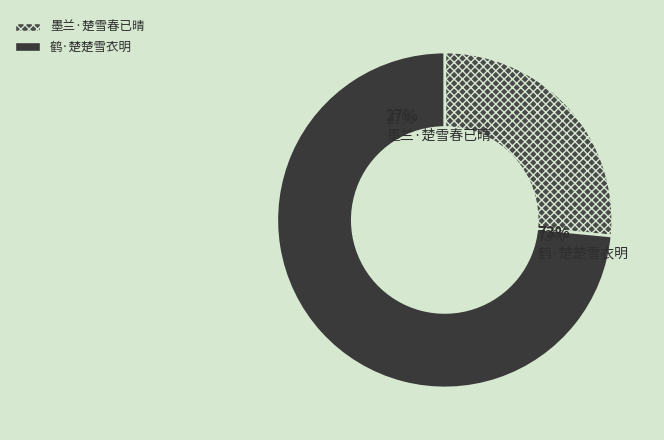

How many slices are in this pie chart?

2